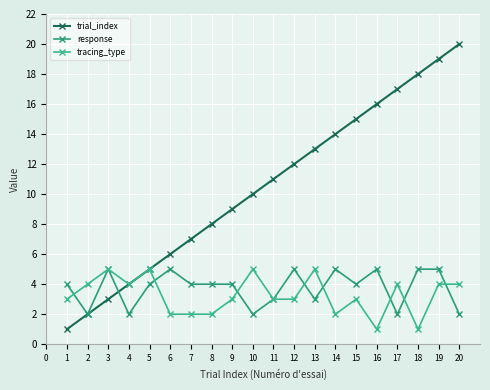

Reading left to right, what are all the values shown in this chart?

trial_index: 1	2	3	4	5	6	7	8	9	10	11	12	13	14	15	16	17	18	19	20
response: 4	2	5	2	4	5	4	4	4	2	3	5	3	5	4	5	2	5	5	2
tracing_type: 3	4	5	4	5	2	2	2	3	5	3	3	5	2	3	1	4	1	4	4